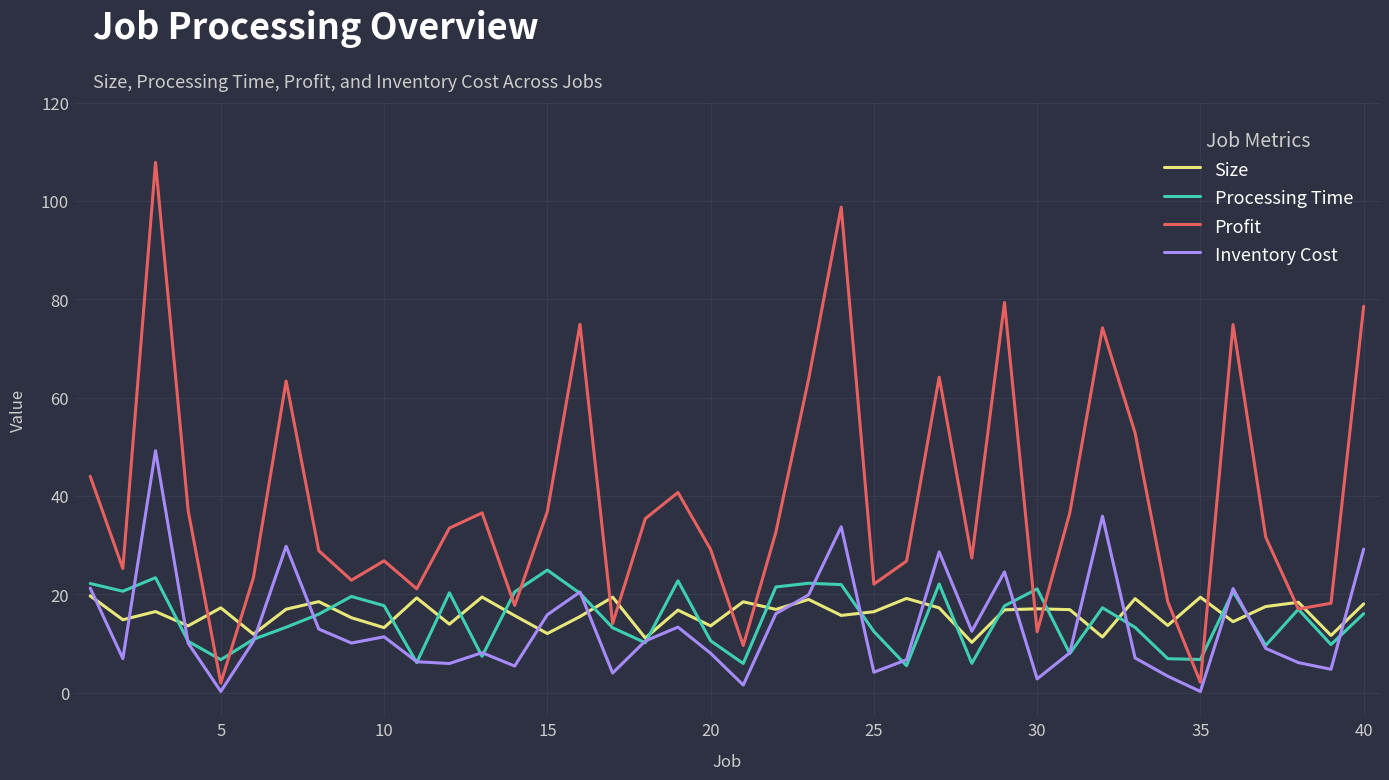

Does the chart display data point markers on the line(s)?

No